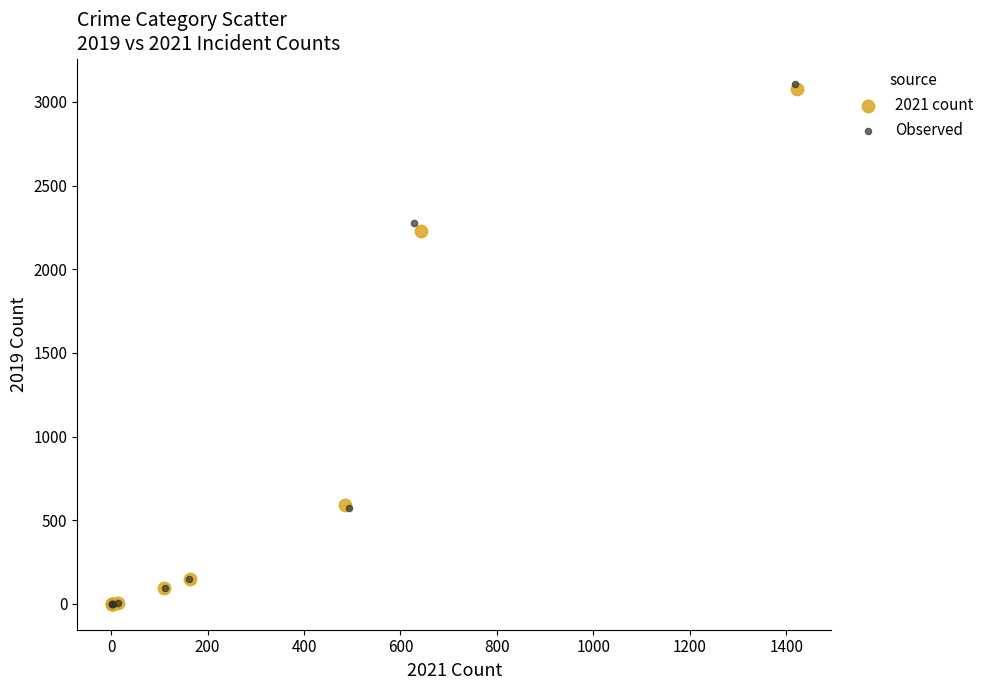

Which series has the largest Y range (max minus min)?

Observed